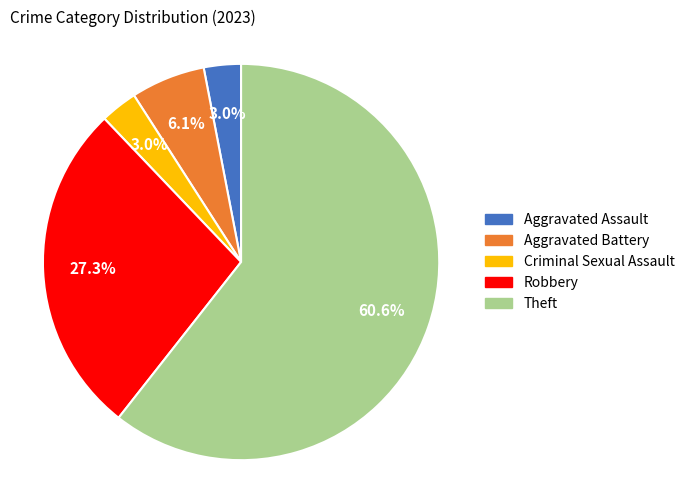

Do Theft and Criminal Sexual Assault together represent more than half of the pie?

Yes